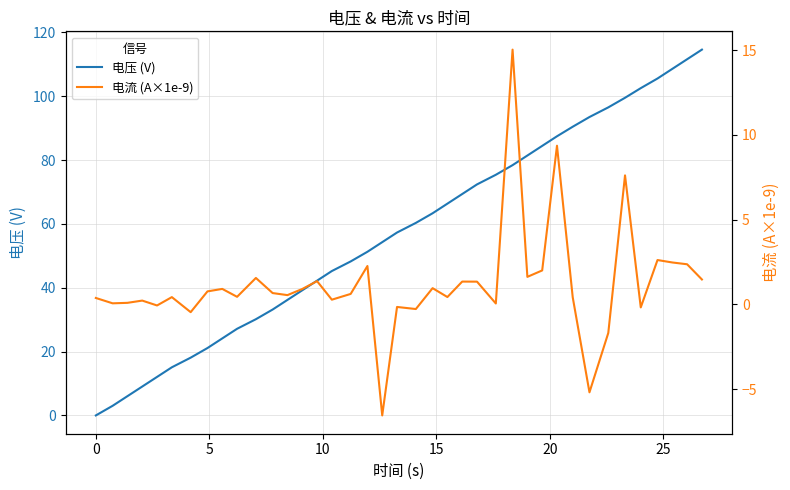

Reading left to right, what are all the values shown in this chart?

电压 (V): -0.0	3.0	6.0	9.0	12.1	15.1	18.1	21.1	24.1	27.1	30.1	33.2	36.2	39.2	42.2	45.2	48.2	51.3	54.3	57.3	60.3	63.3	66.3	69.3	72.4	75.4	78.4	81.4	84.4	87.4	90.4	93.5	96.5	99.5	102.5	105.5	108.5	111.6	114.6
电流 (A×1e-9): 0.4	0.1	0.1	0.2	-0.1	0.4	-0.5	0.8	0.9	0.5	1.6	0.7	0.6	0.9	1.4	0.3	0.6	2.3	-6.5	-0.1	-0.3	1.0	0.4	1.3	1.3	0.1	15.0	1.6	2.0	9.4	0.4	-5.2	-1.7	7.6	-0.2	2.6	2.5	2.4	1.5